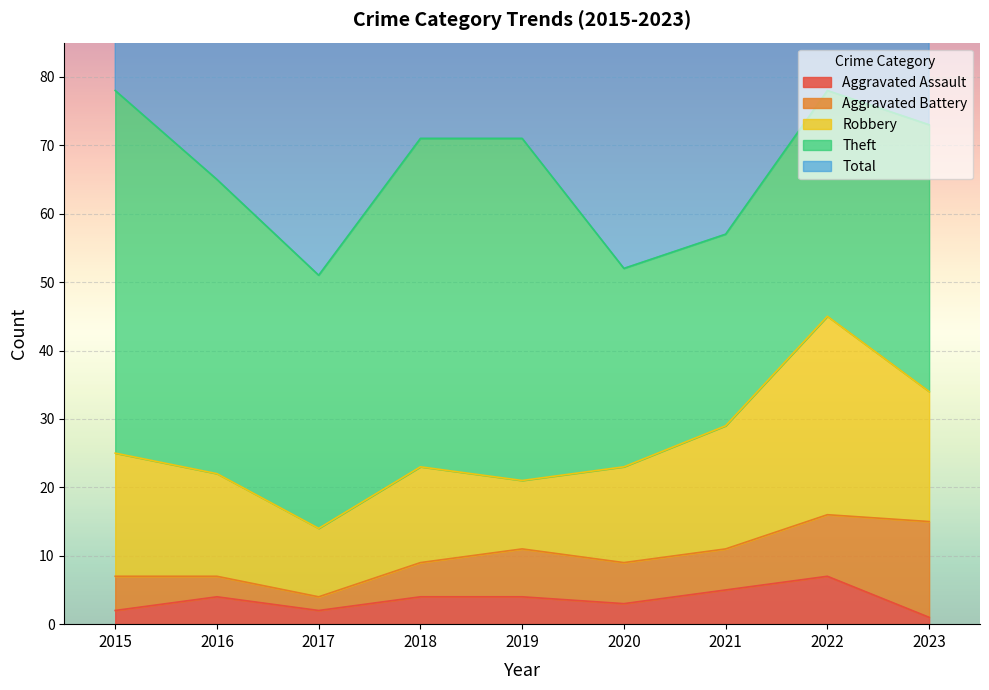

The value of Aggravated Assault at 2021 is 2. True or false?

False